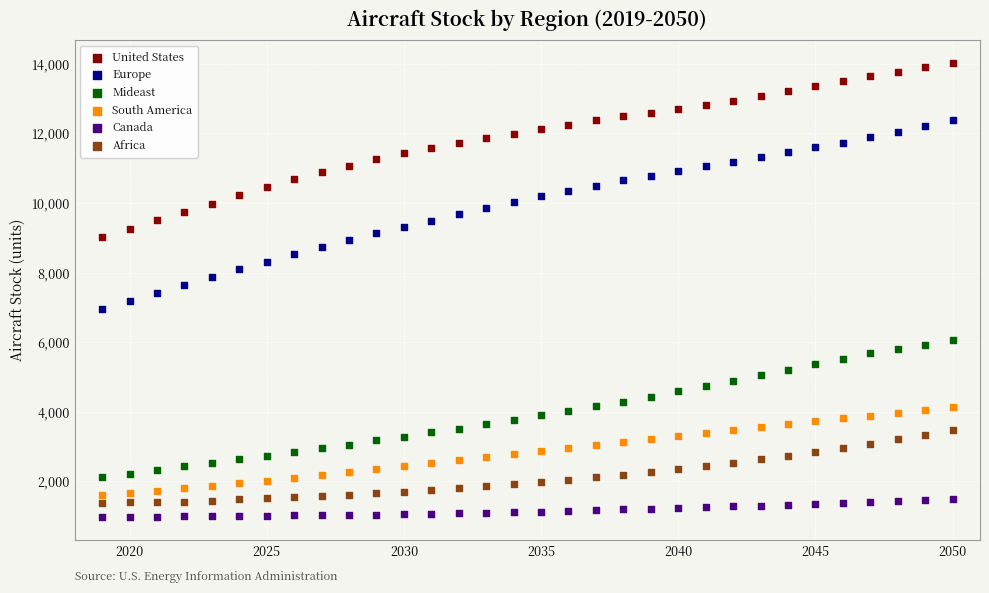

Which series contains the lowest Y value?

Canada